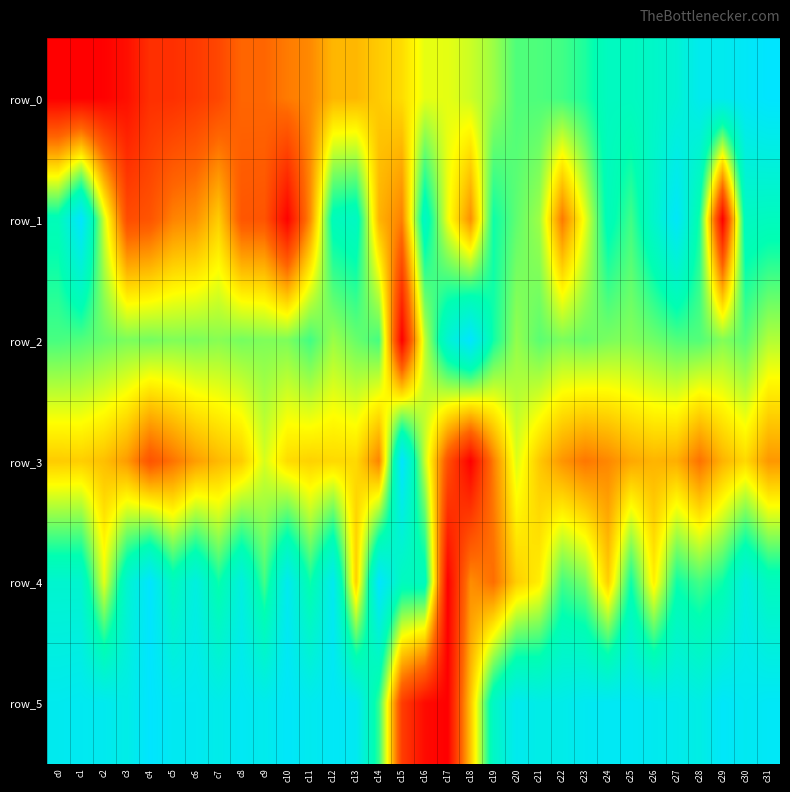

Which series has the largest total across all categories?

row_5